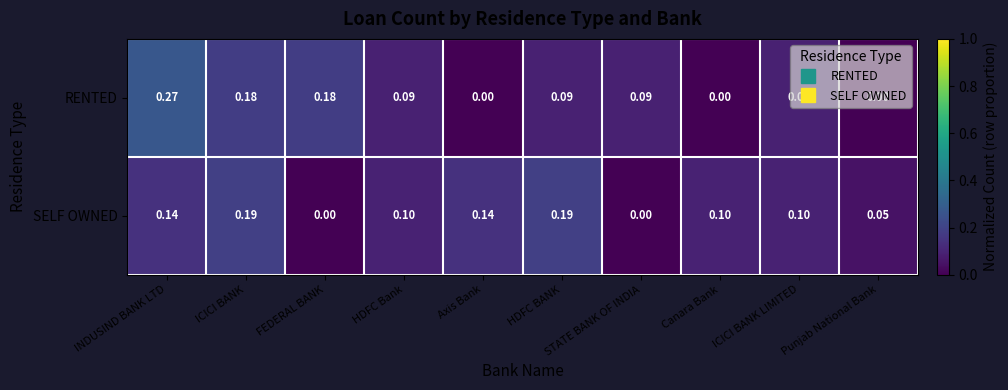

Which series changed the most between HDFC Bank and Axis Bank?

RENTED